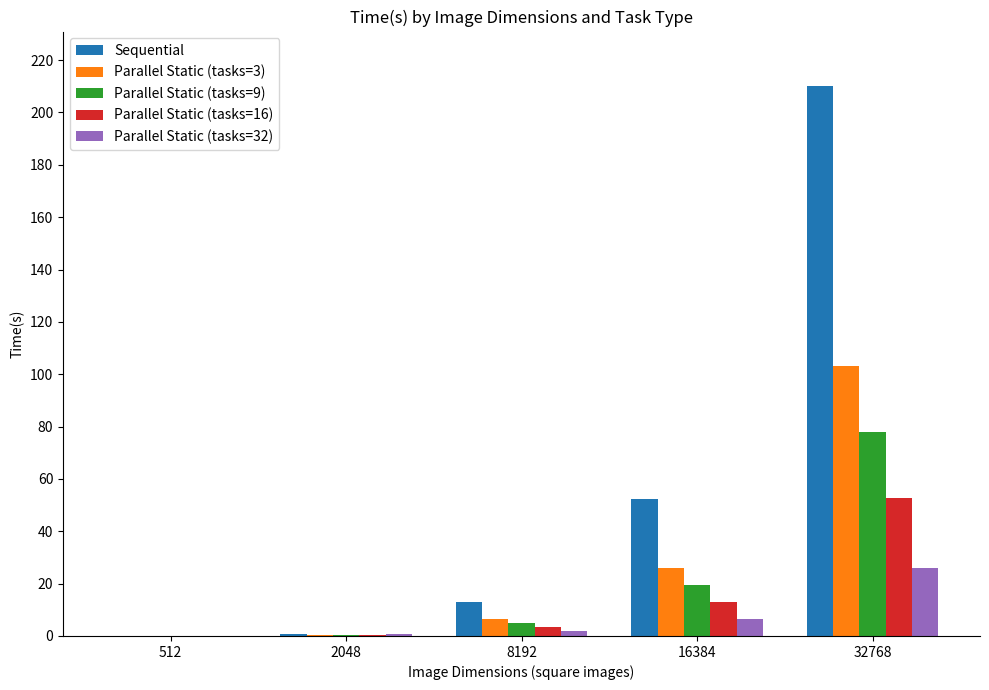

Count the number of data series in this chart.

5